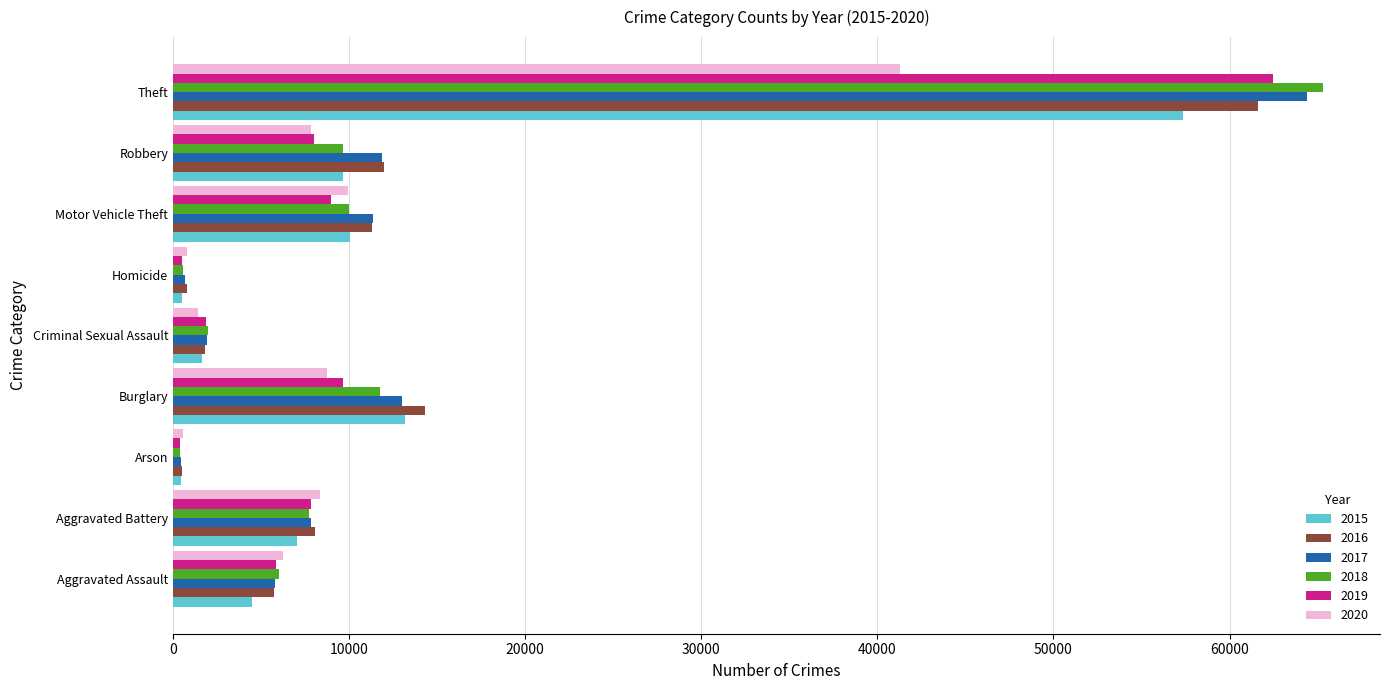

What is the total value across all series at Aggravated Assault?

34089